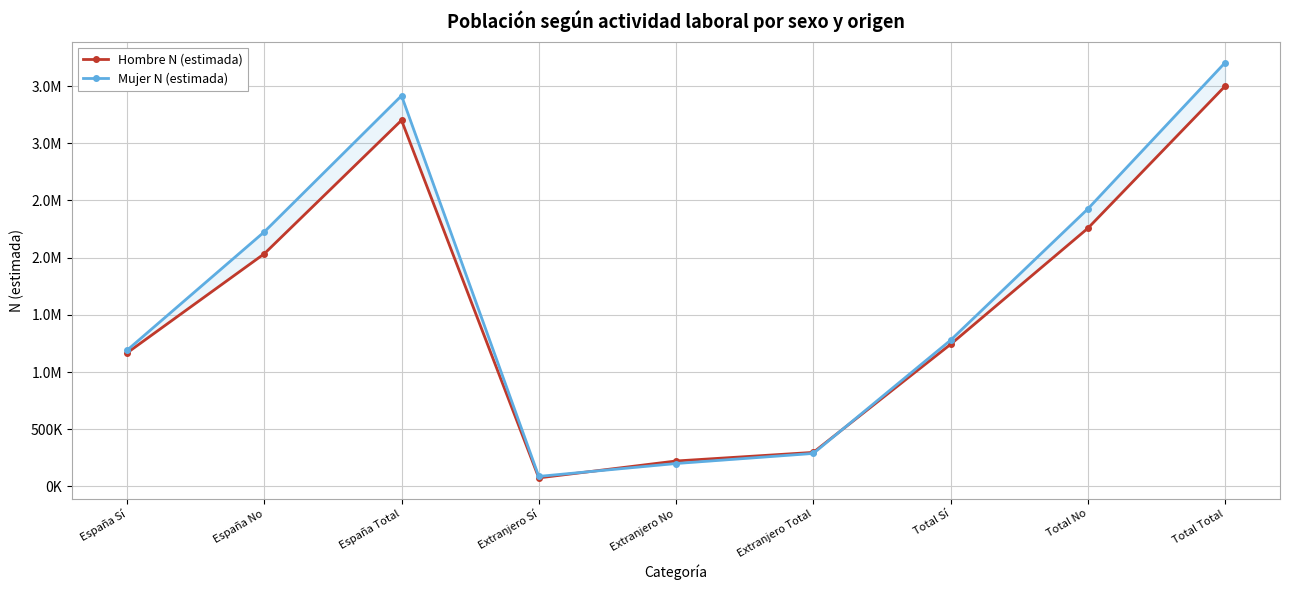

What is the value of the Mujer N (estimada) point at the 2nd from the left?

2225406